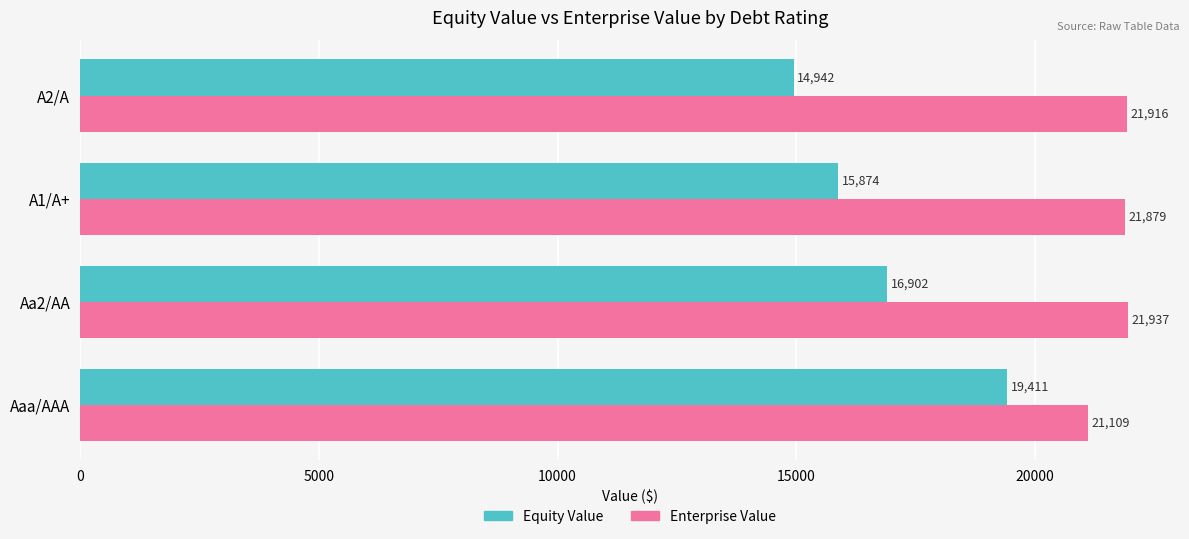

The value of Equity Value at Aaa/AAA is 25638.6. True or false?

False